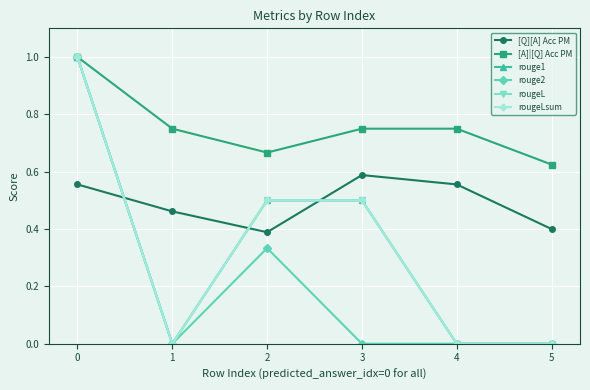

What is the sum of all rouge1 values?

2.0